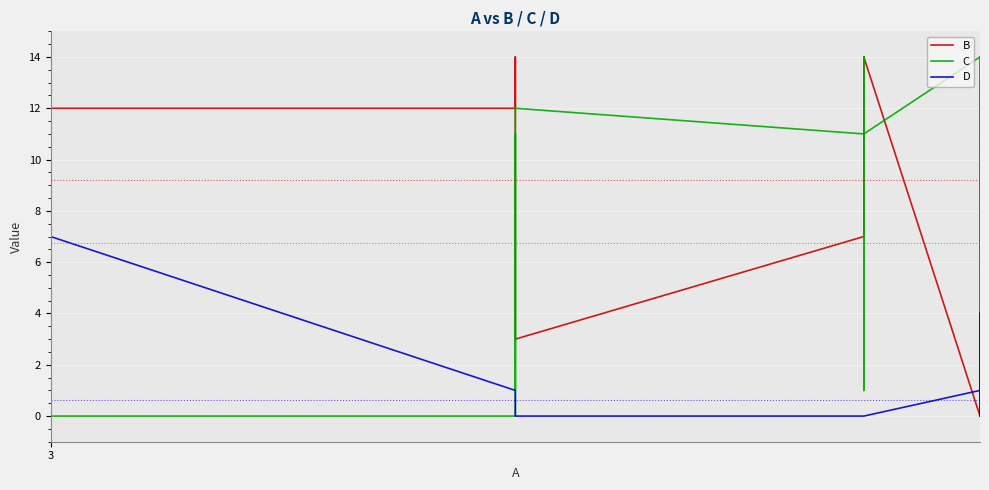

Which series has the largest total across all categories?

B